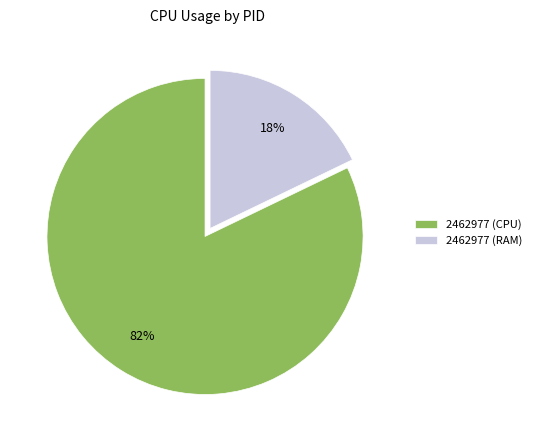

To the nearest percent, what percentage of the pie is 2462977 (RAM)?

18%